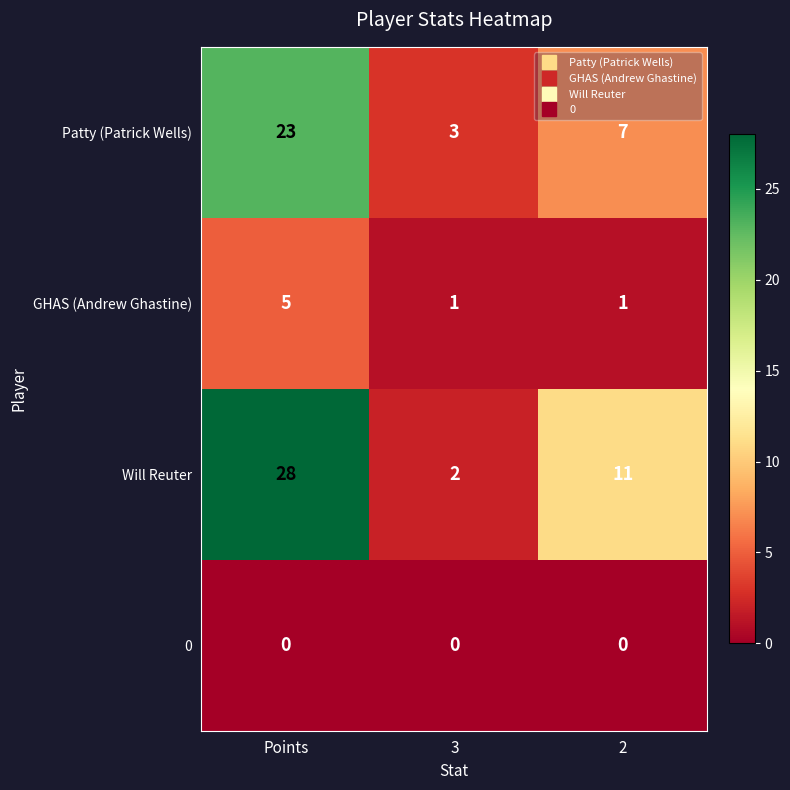

Which category has the highest value in the Will Reuter series?

Points